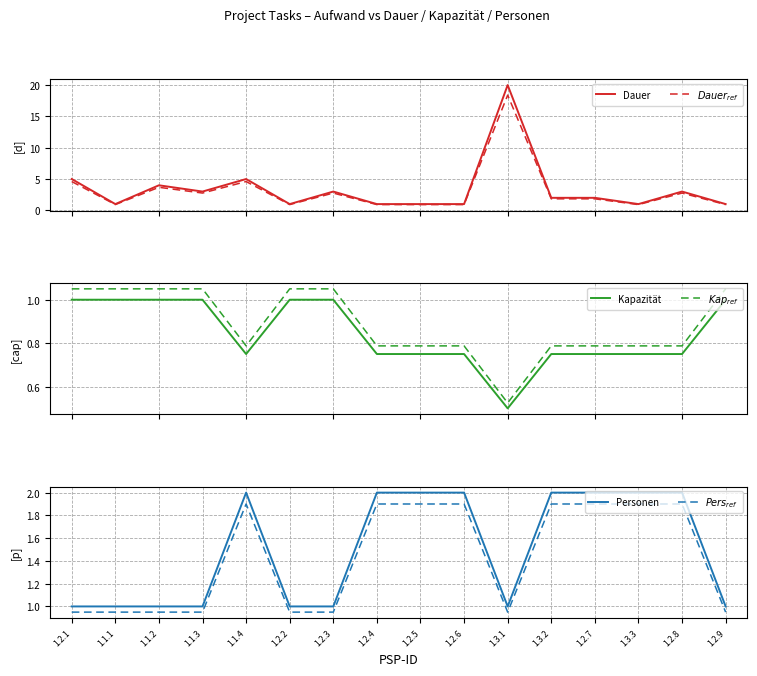

How many lines are shown in the chart?

6